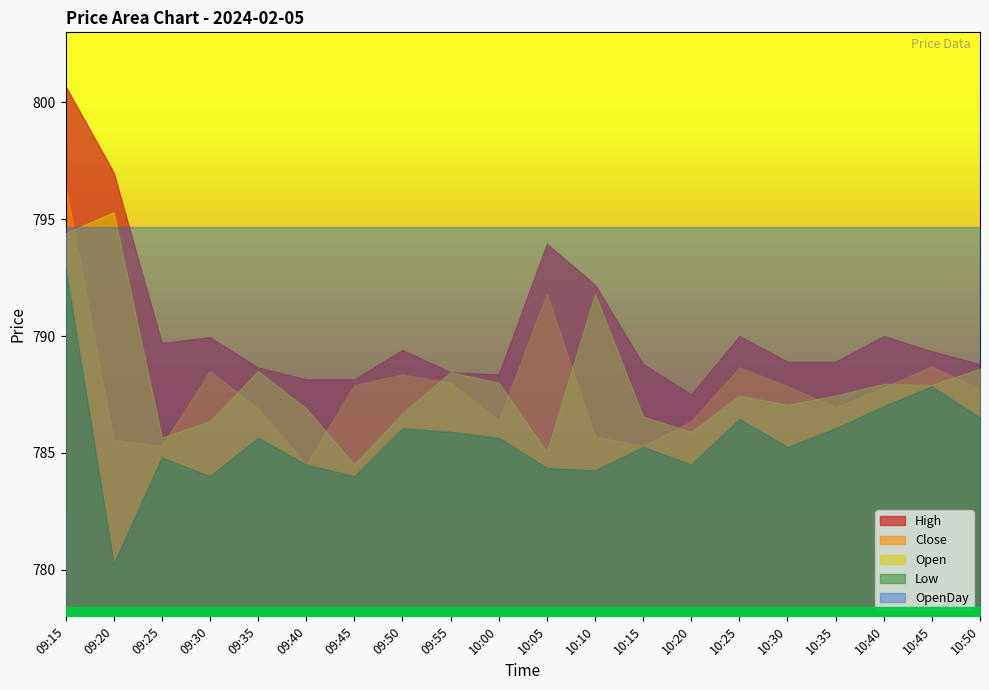

True or false: Open has a value of 510.5 at 10:40.

False